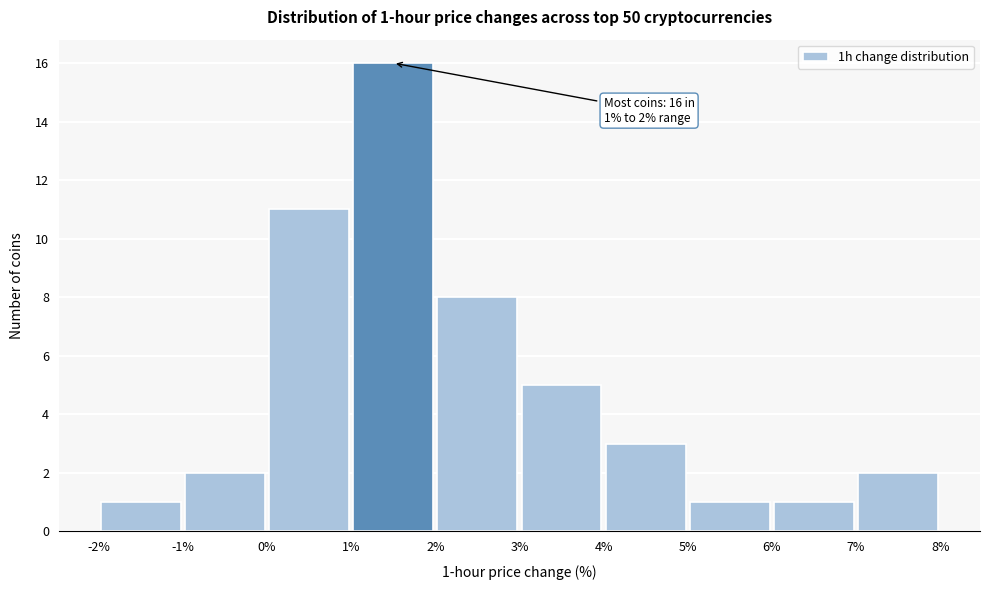

Over which range of the x-axis is the bar tallest?

1% to 2%